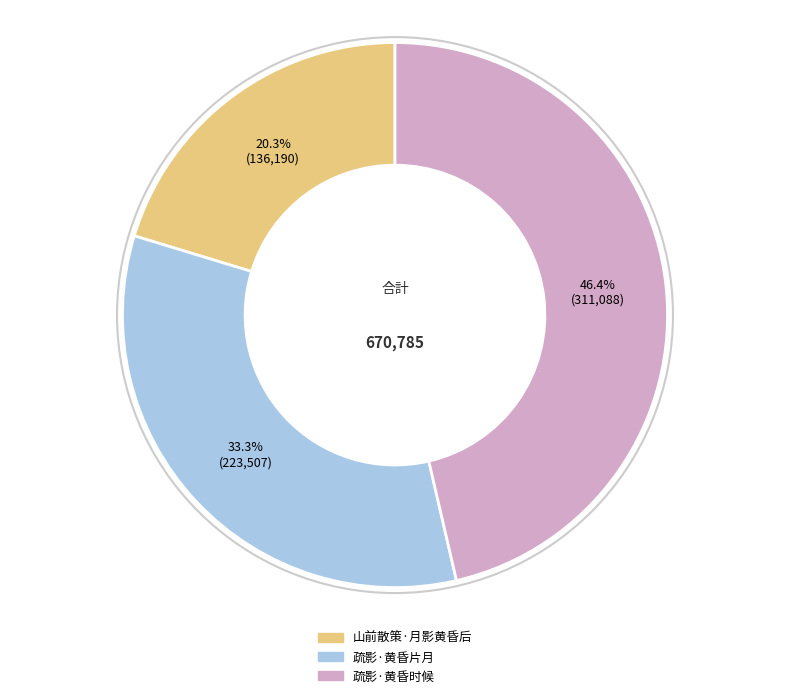

How many segments does this pie chart have?

3